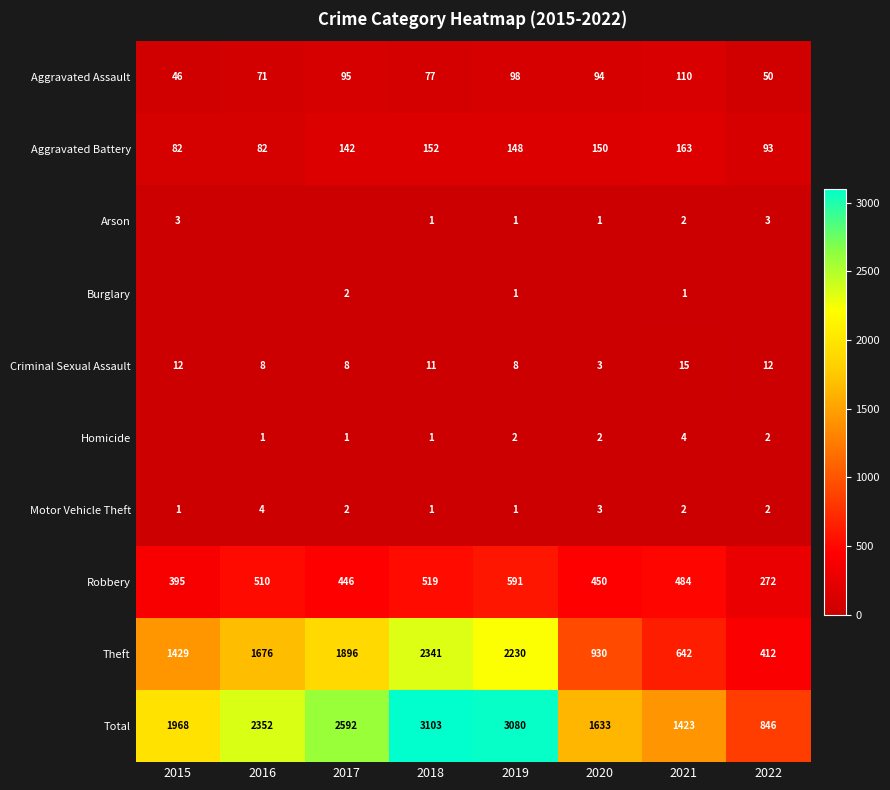

Is the value of Criminal Sexual Assault at 2016 greater than the value of Motor Vehicle Theft at 2019?

Yes